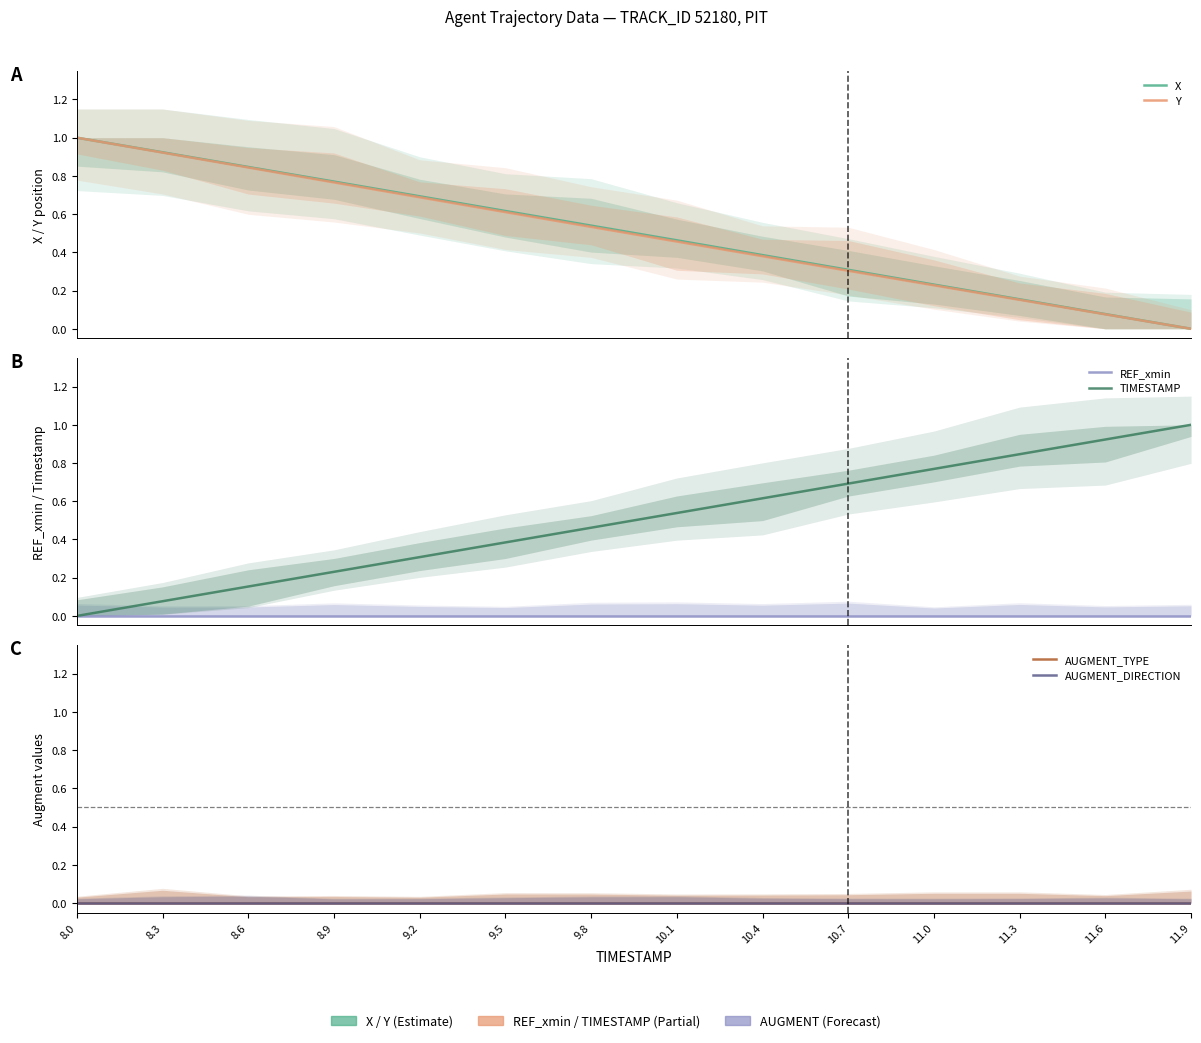

What is the value of the Y point at the 11th from the left?

0.2